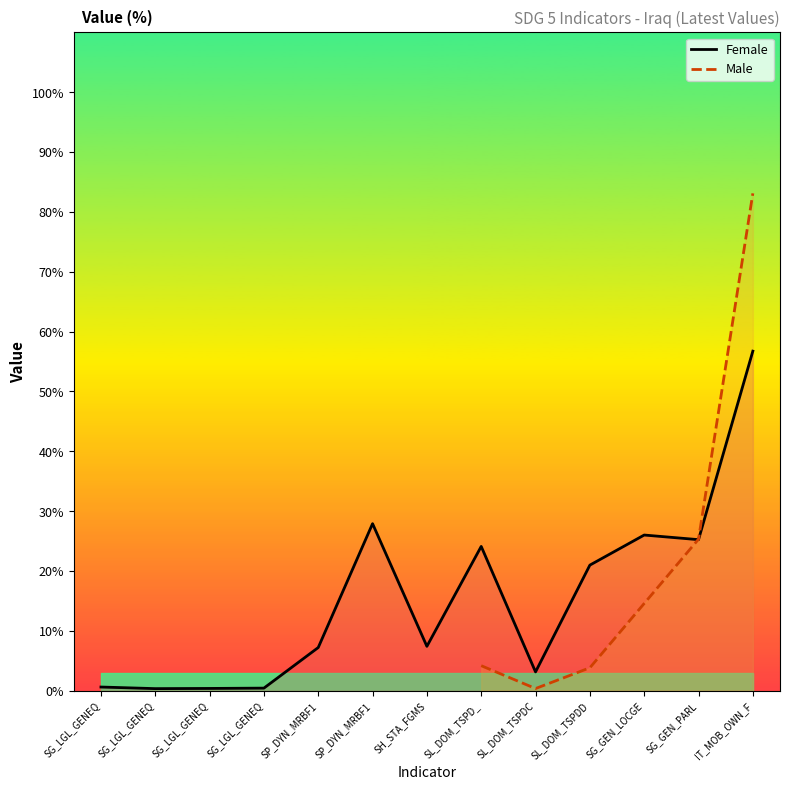

What is the difference between the values at SL_DOM_TSPDD and SG_LGL_GENEQ?

20.6